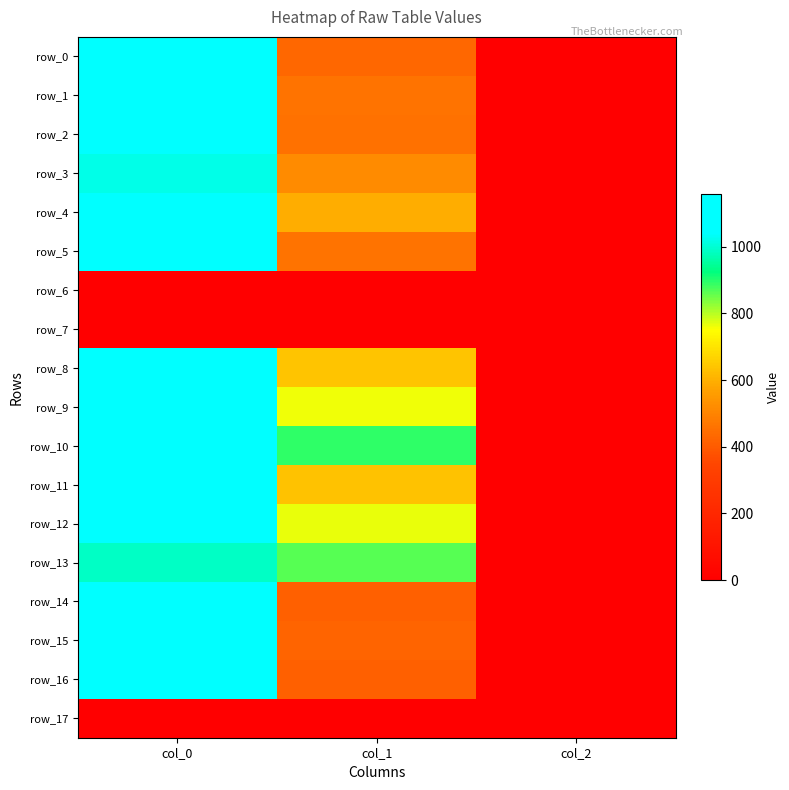

Which series has the largest total across all categories?

row_10